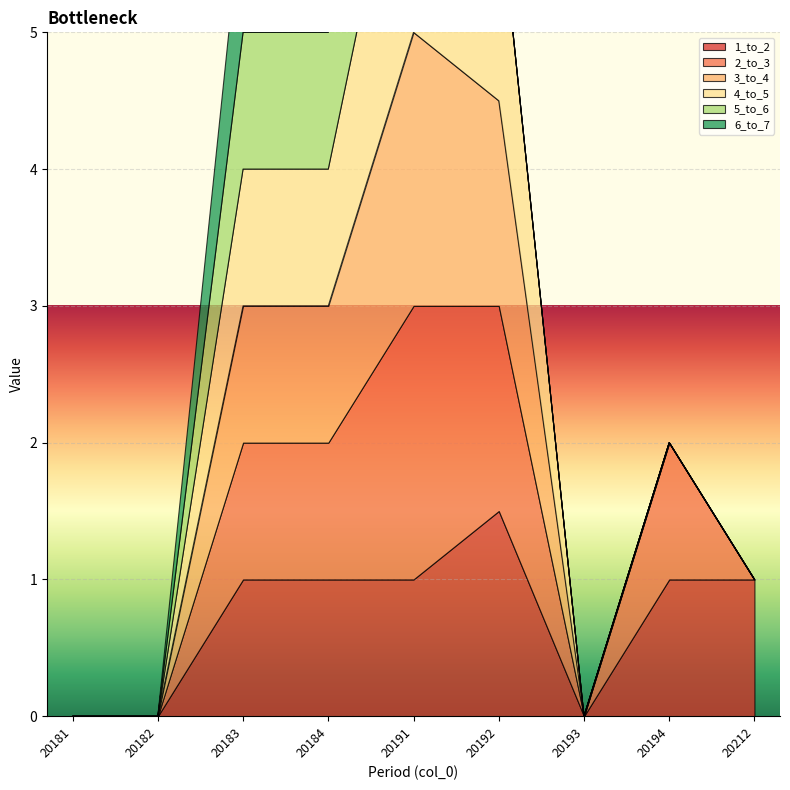

What is the sum of all 6_to_7 values?

2.0